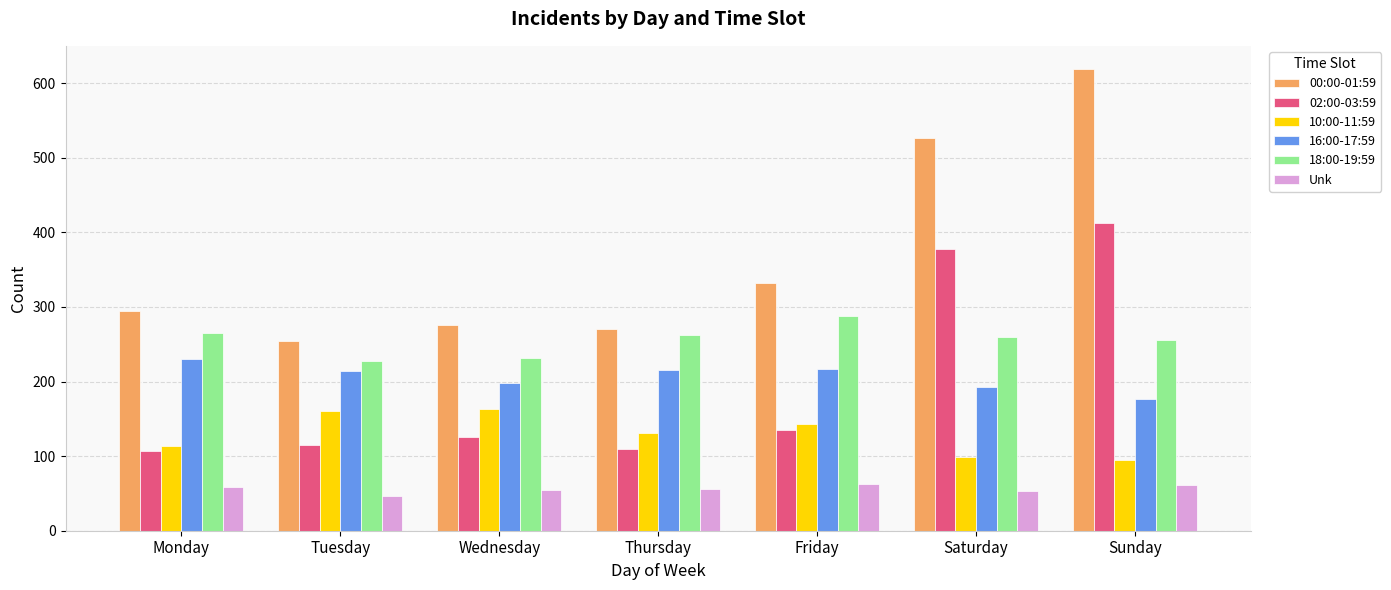

At which label is 00:00-01:59 closest to 436?

Saturday